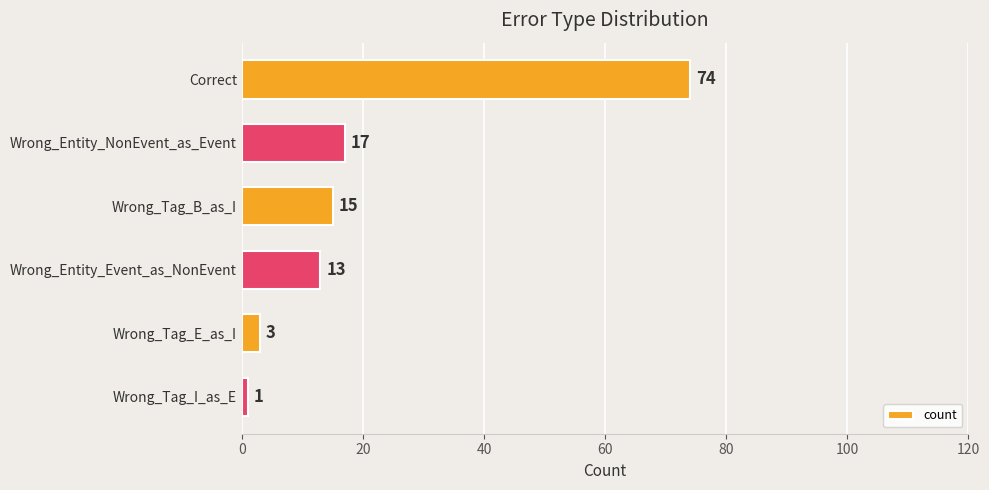

The value at Wrong_Entity_Event_as_NonEvent is 13. True or false?

True